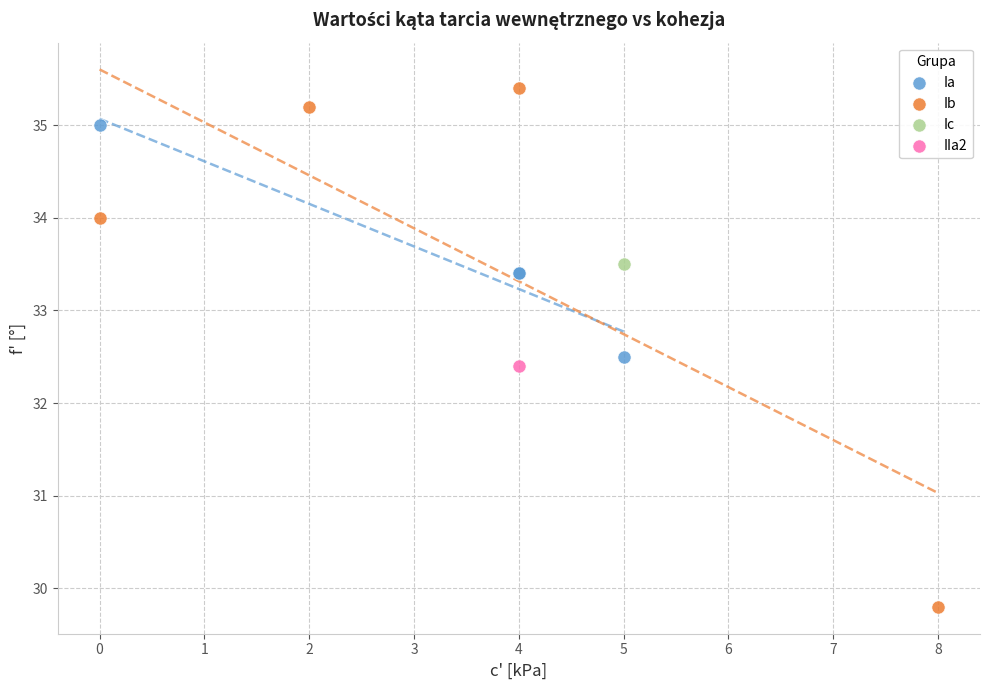

Which series reaches the minimum Y coordinate?

Ib